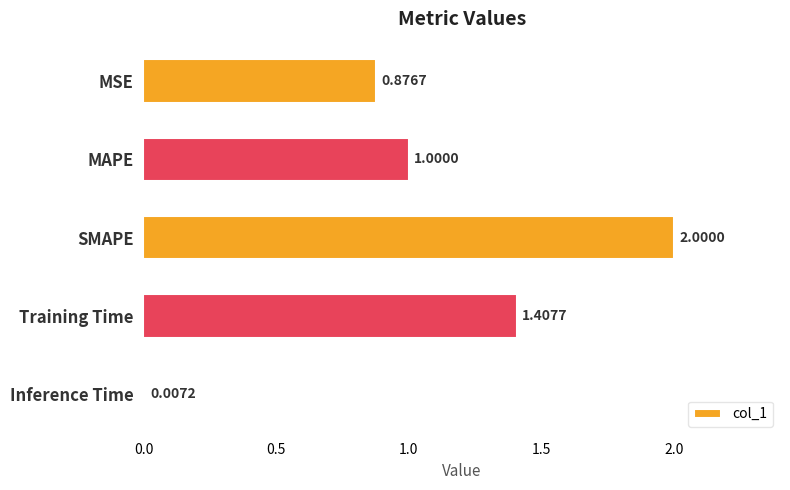

What is the change in value from Training Time to Inference Time?

-1.4